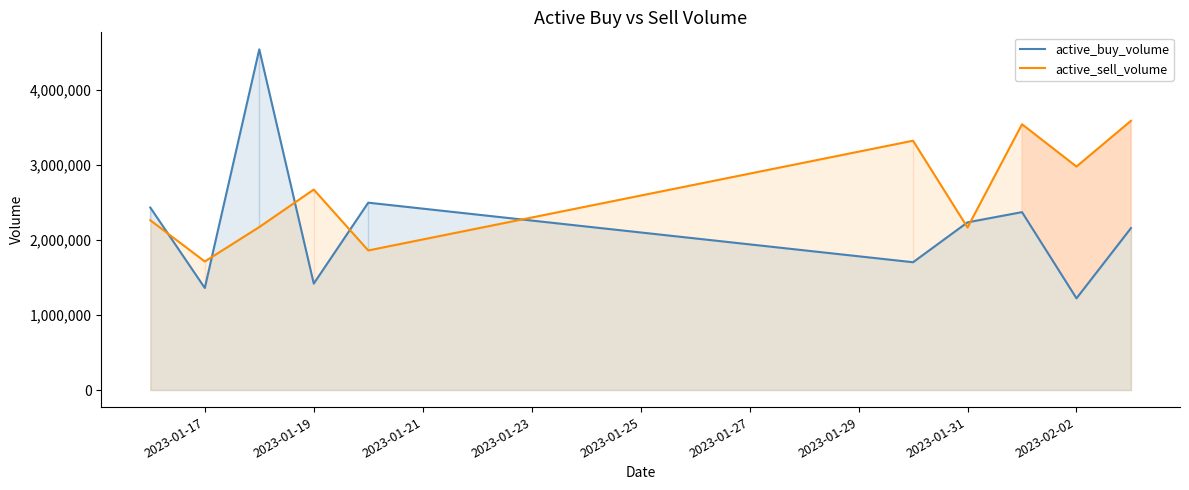

How many intersections are there between active_buy_volume and active_sell_volume?

7